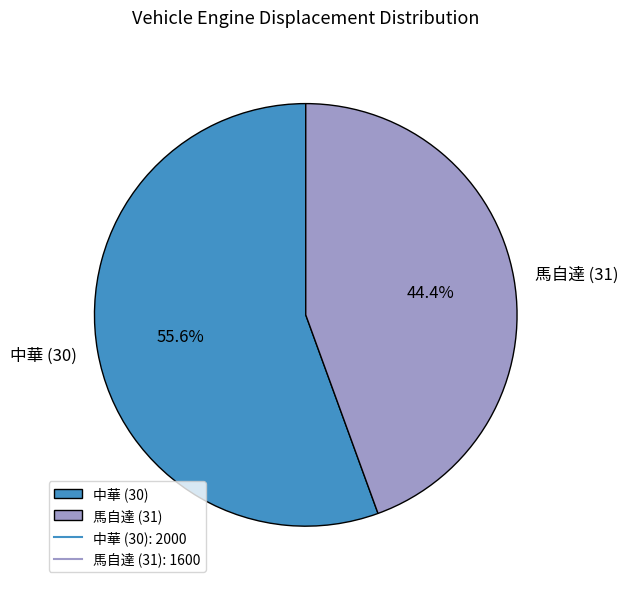

Rank the categories by value from highest to lowest.

中華 (30), 馬自達 (31)